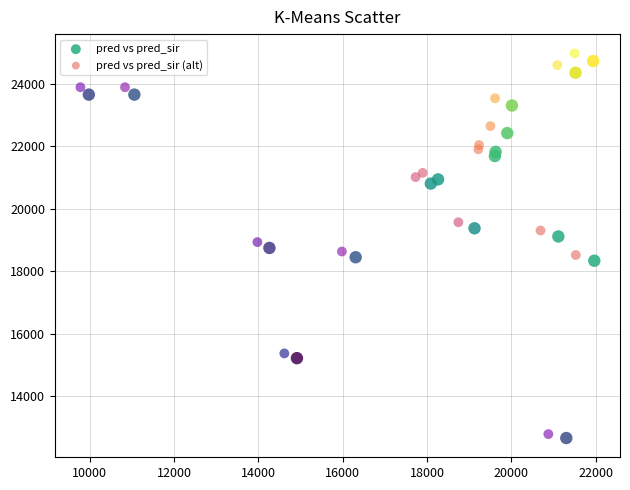

Which series has the widest spread of Y values?

pred vs pred_sir (alt)